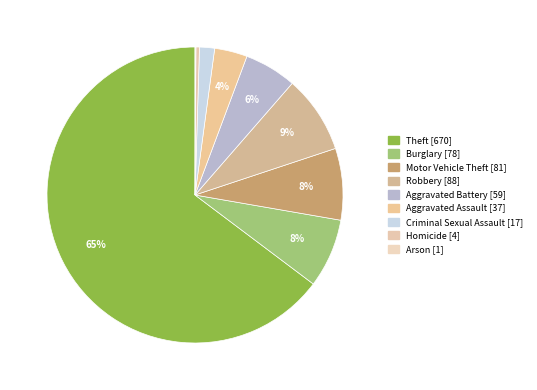

To the nearest percent, what portion does Robbery represent?

9%